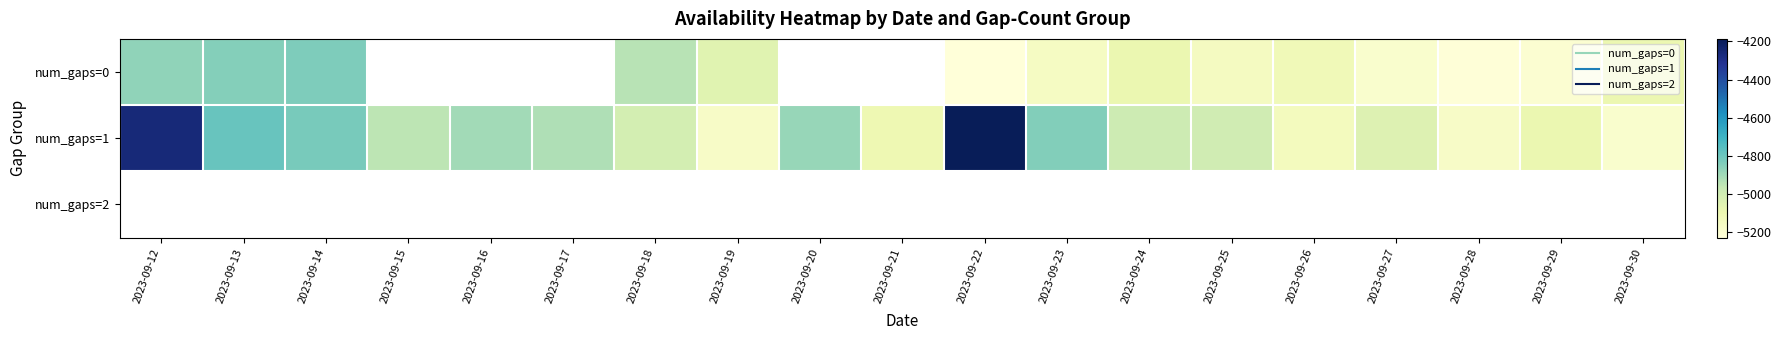

True or false: num_gaps=0 has a value of -4867.6 at 2023-09-12.

True